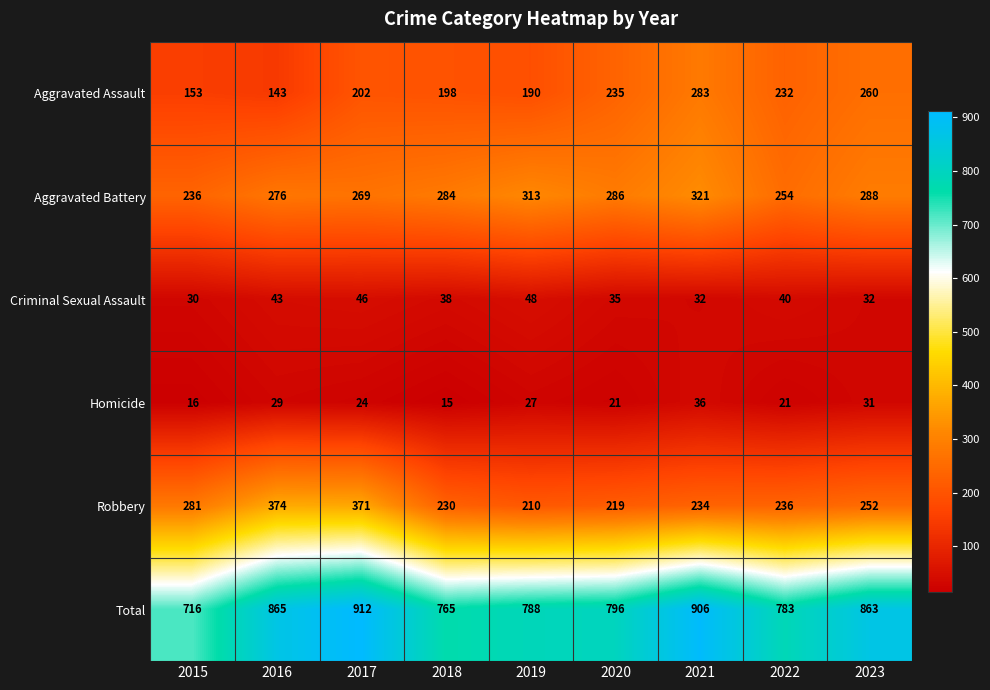

Between 2019 and 2022, which series saw the biggest shift?

Aggravated Battery